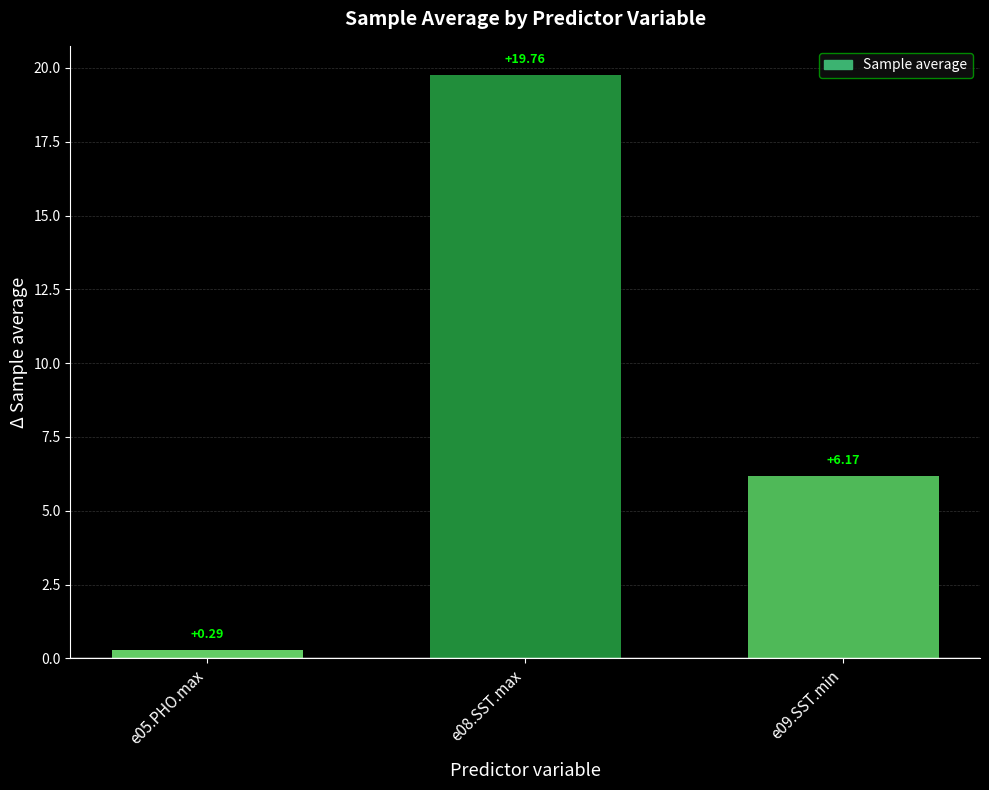

What is the change in value from e05.PHO.max to e09.SST.min?

+5.9